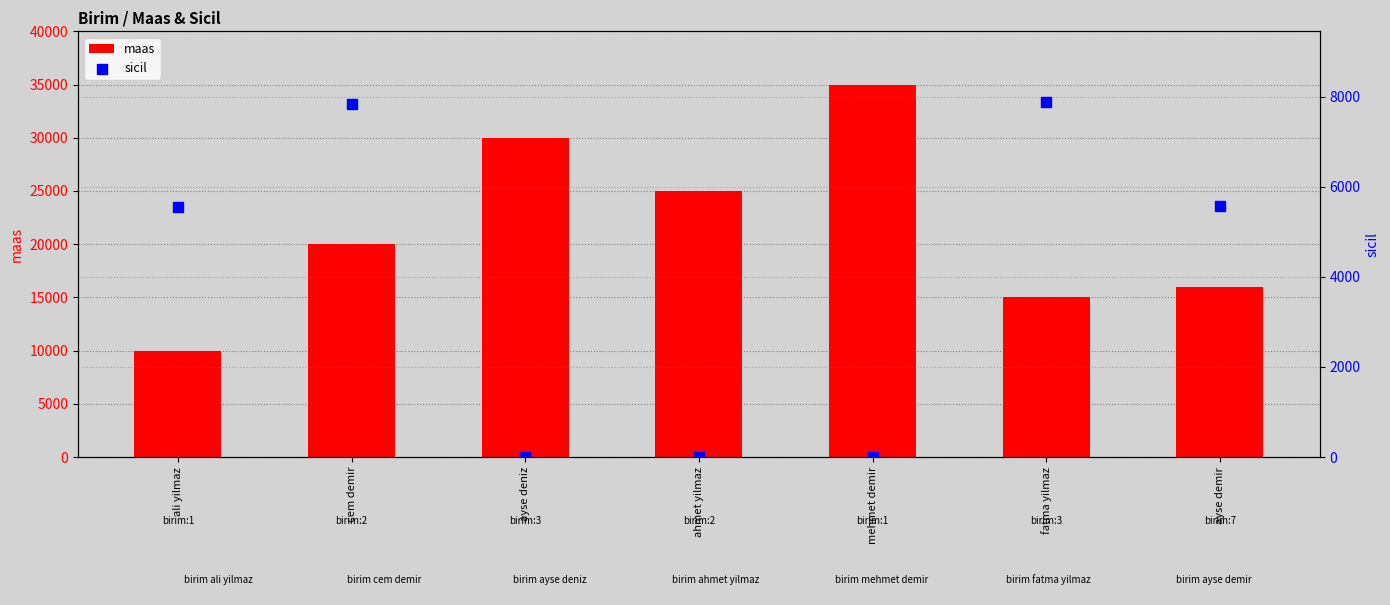

Which series has the largest total across all categories?

maas